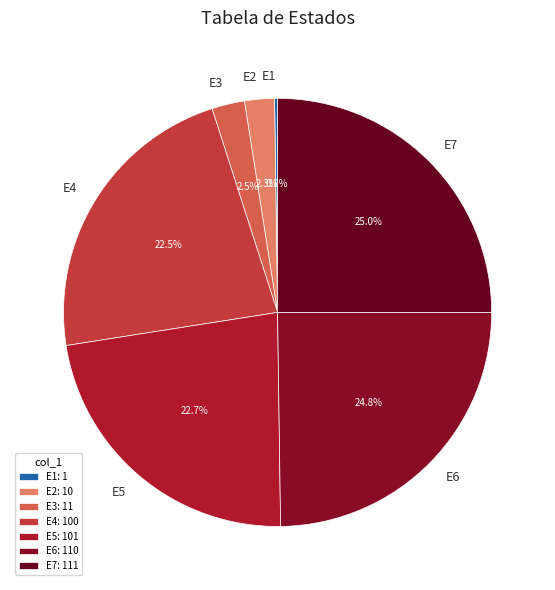

Does E5 account for over 50% of the chart?

No